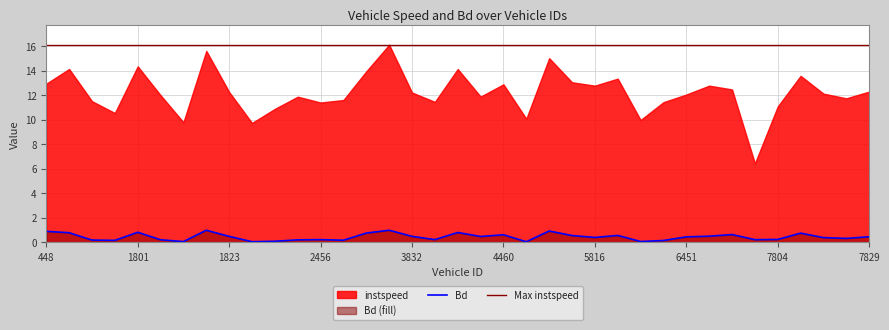

Which has a higher value, 3817.0 or 7799.0?

3817.0